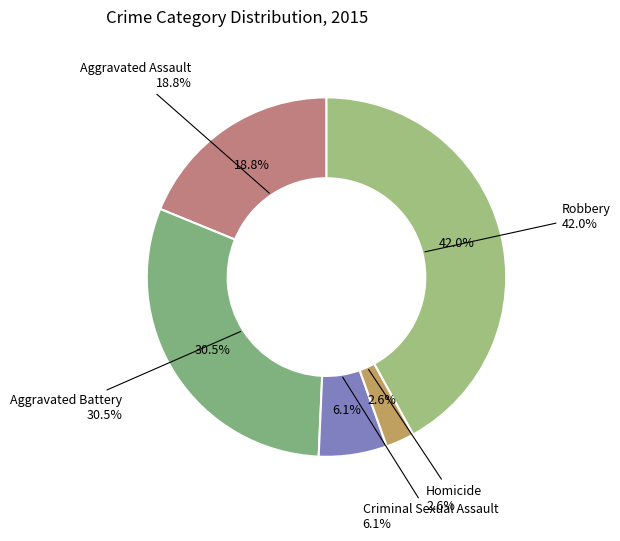

Is it true that Homicide is 13% of the pie?

False